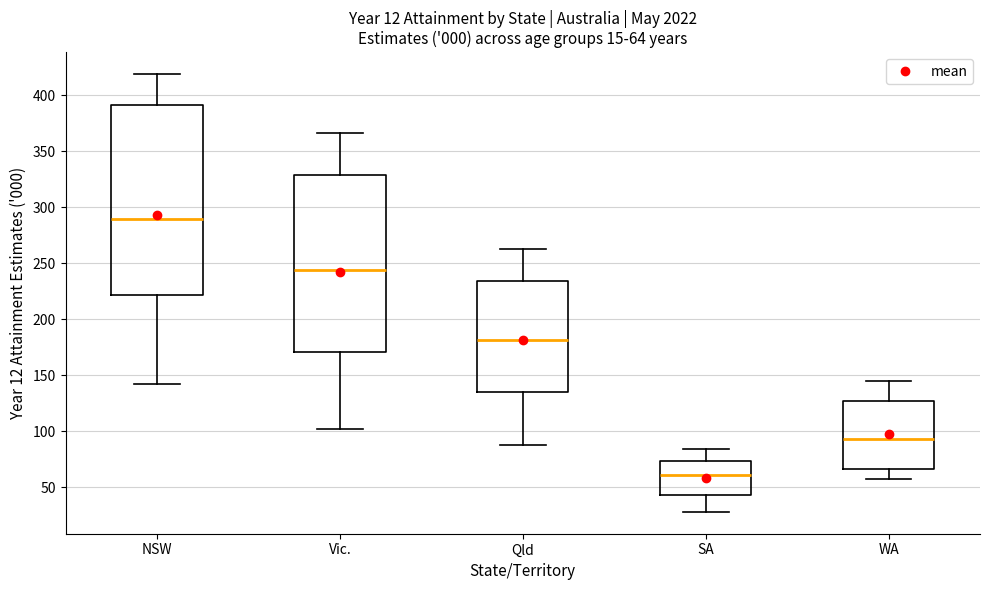

Which box has the lowest median line?

SA